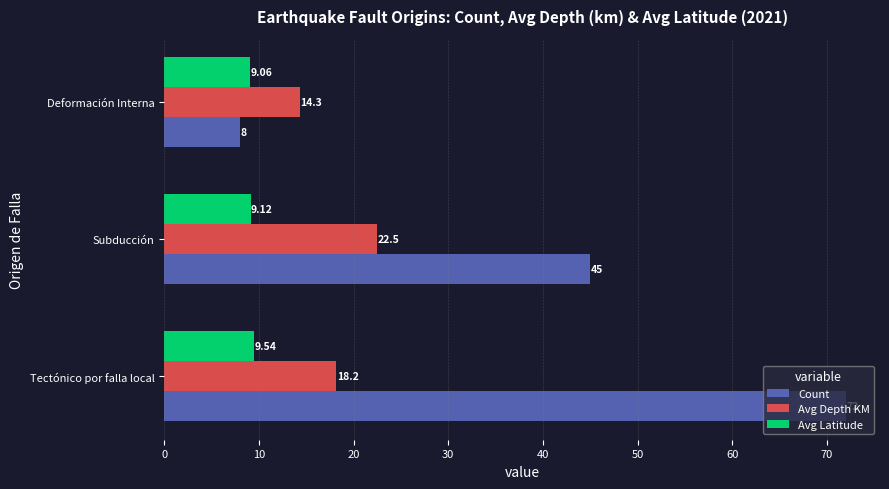

Which label corresponds to the smallest value in the chart?

Deformación Interna